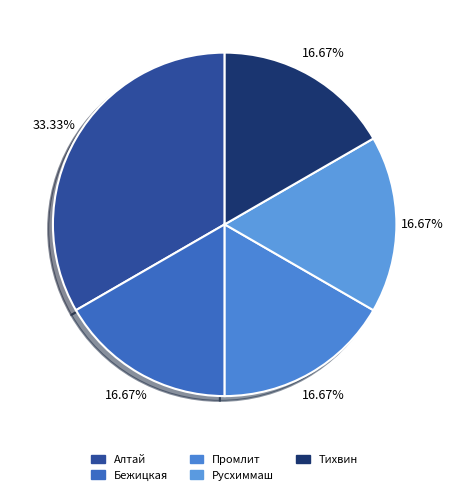

Which slice is the smallest?

Бежицкая